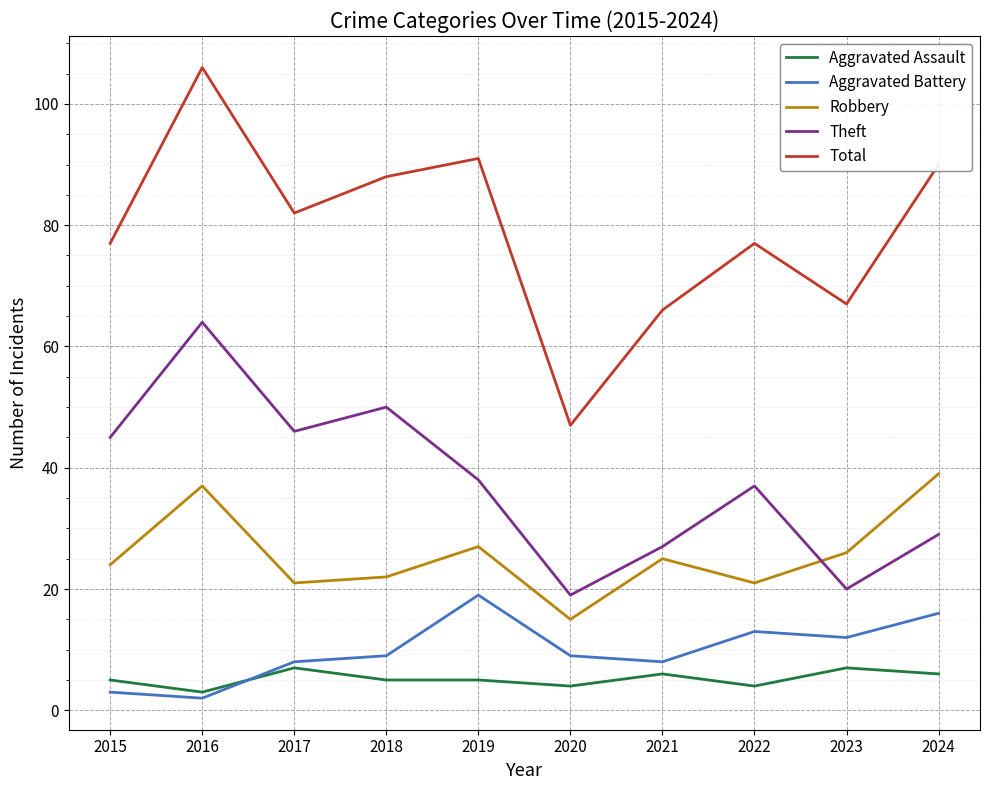

True or false: Aggravated Assault has a value of 1 at 2019.

False